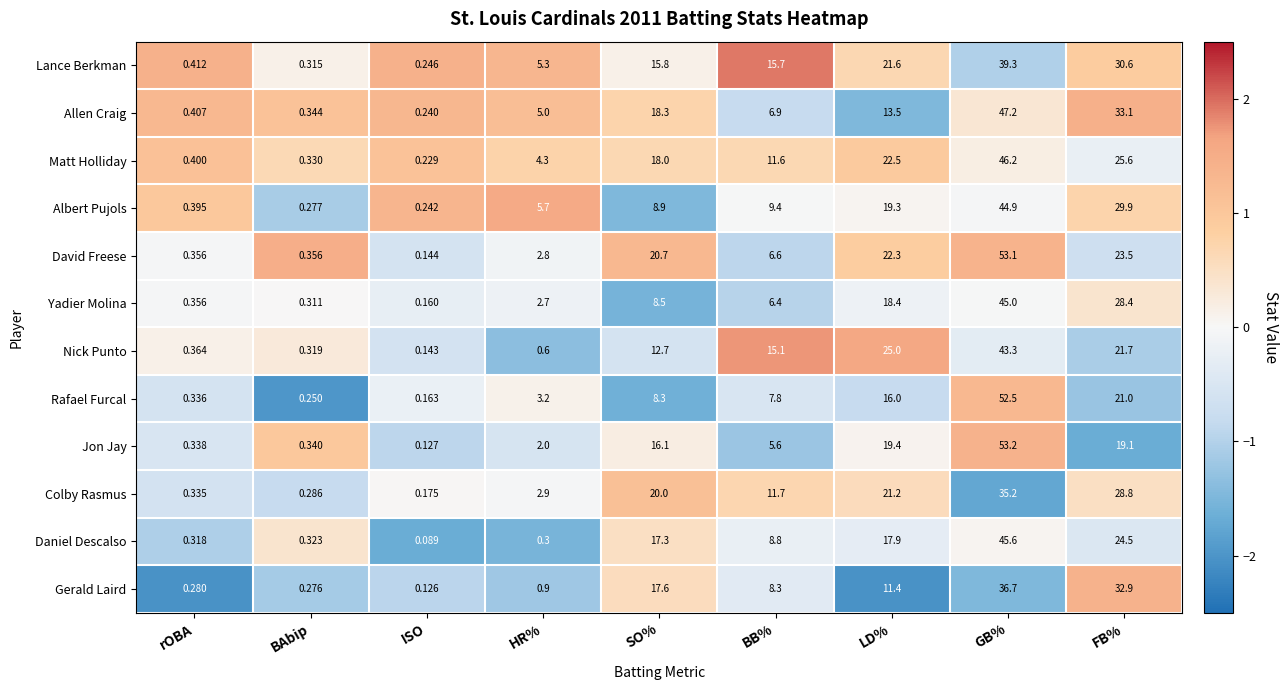

Which series changed the most between rOBA and GB%?

Jon Jay